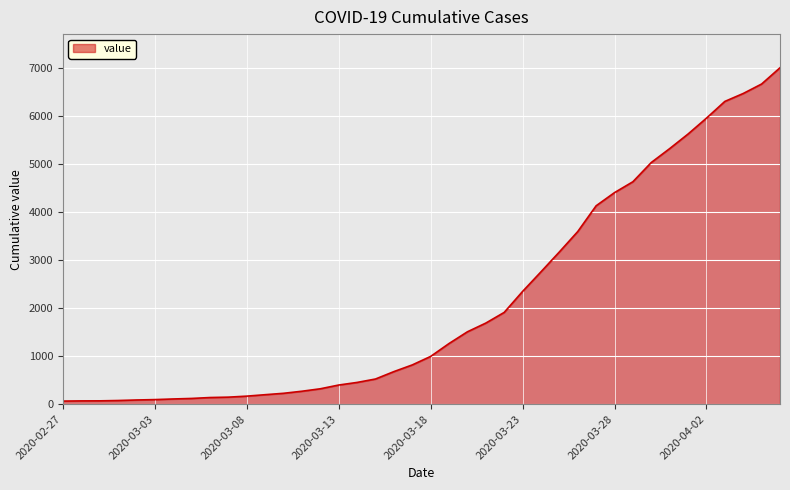

What is the maximum value shown in the chart?

6995